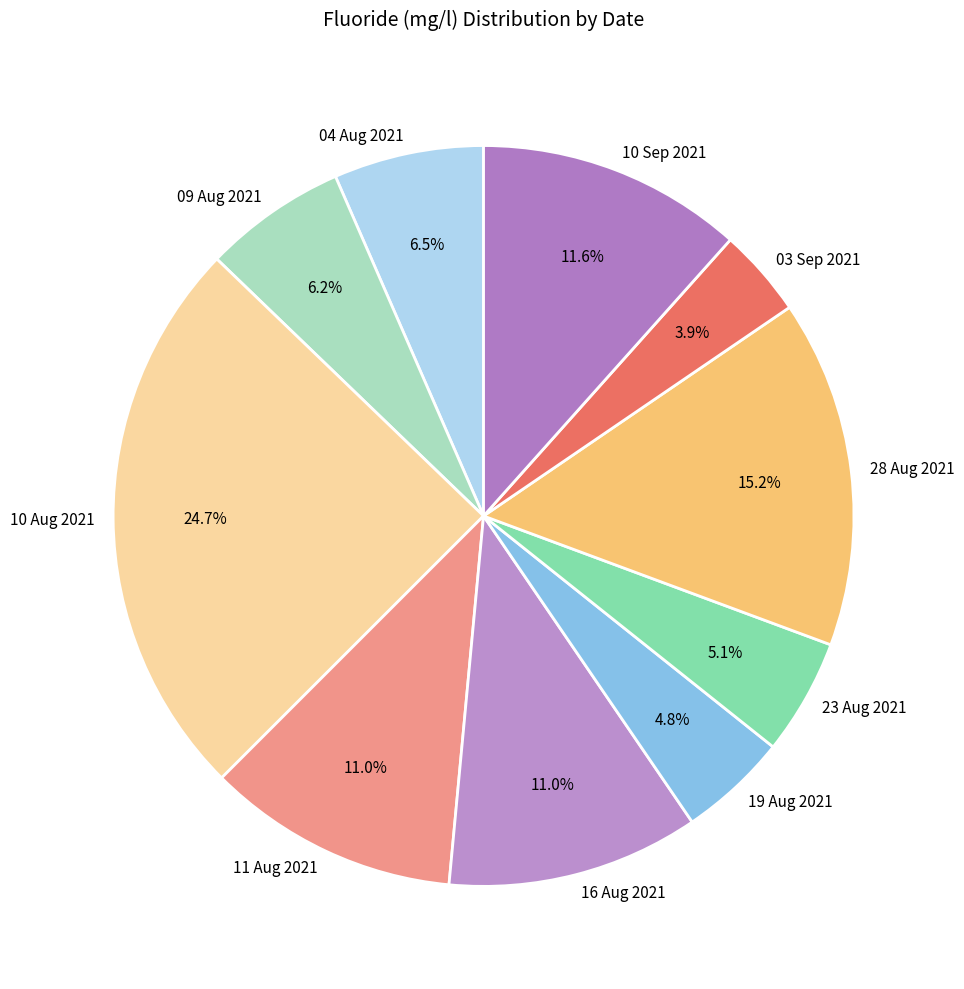

Is 23 Aug 2021 the majority of the pie?

No